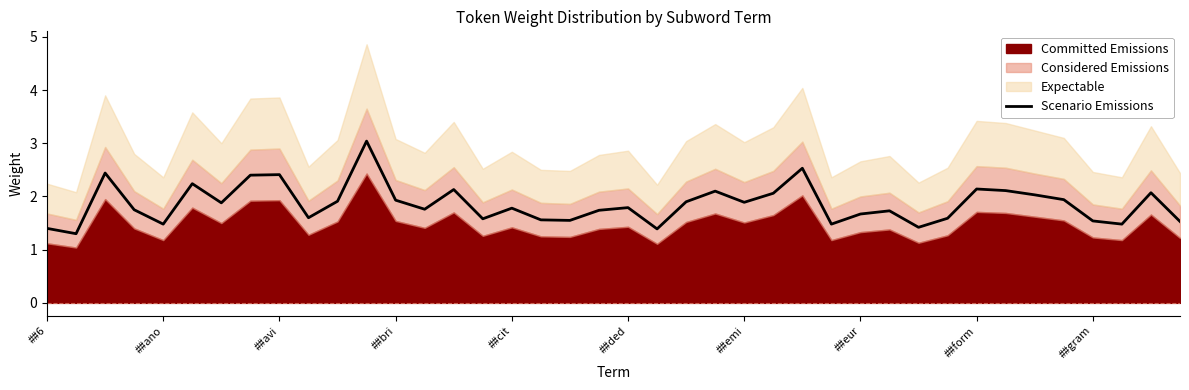

What is the minimum value for Scenario Emissions?

1.3